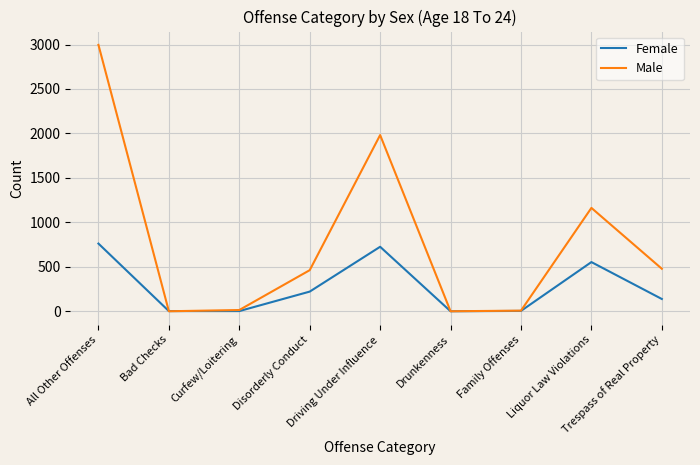

Where is the first local maximum for Female?

Driving Under Influence